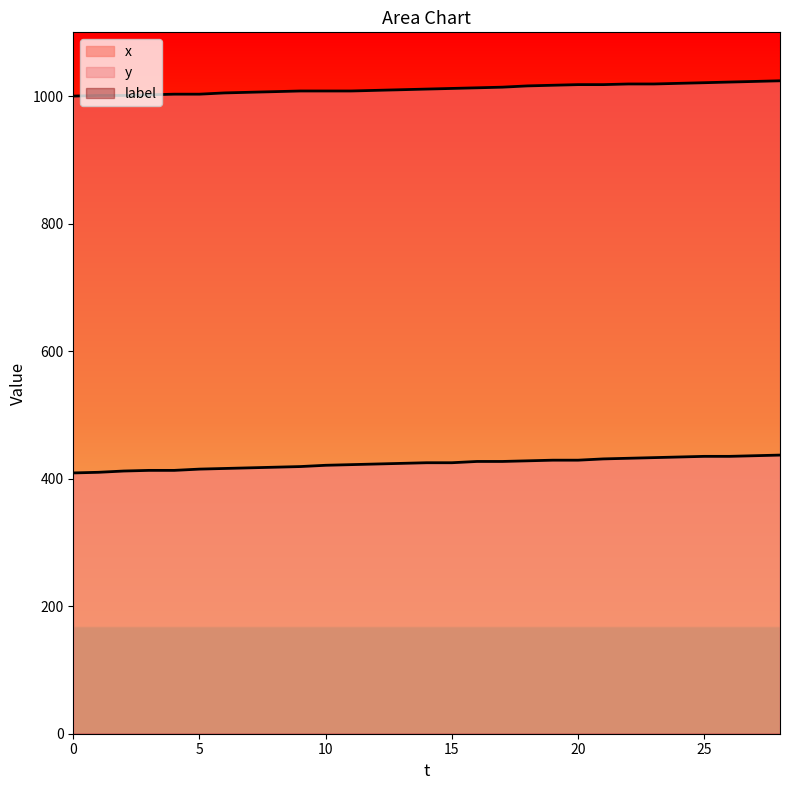

How many lines are shown in the chart?

3